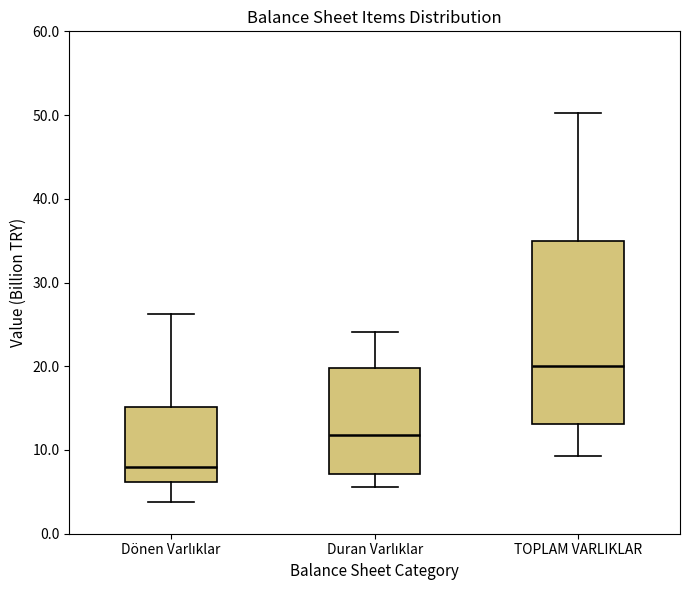

Where is the upper edge of the box for TOPLAM VARLIKLAR on the y-axis? The values are not printed on the chart, so give them approximately, as read against the axis.

35